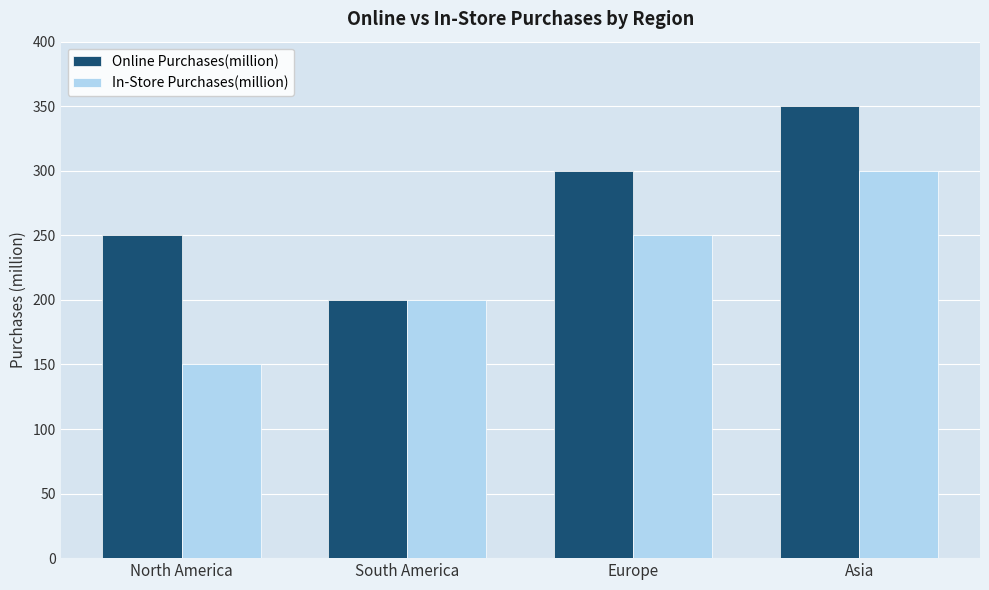

The Online Purchases(million) series shows 300 at Europe. True or false?

True